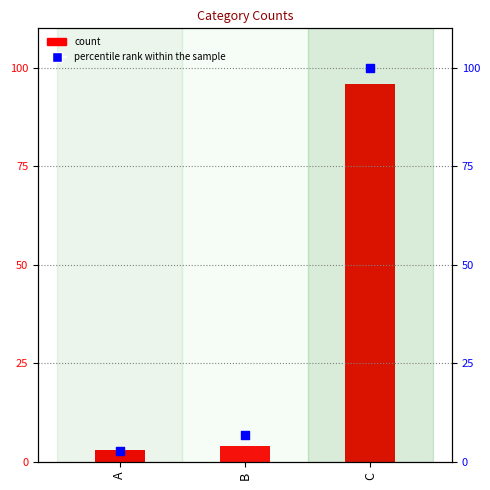

At how many categories does at least one series exceed 40?

1